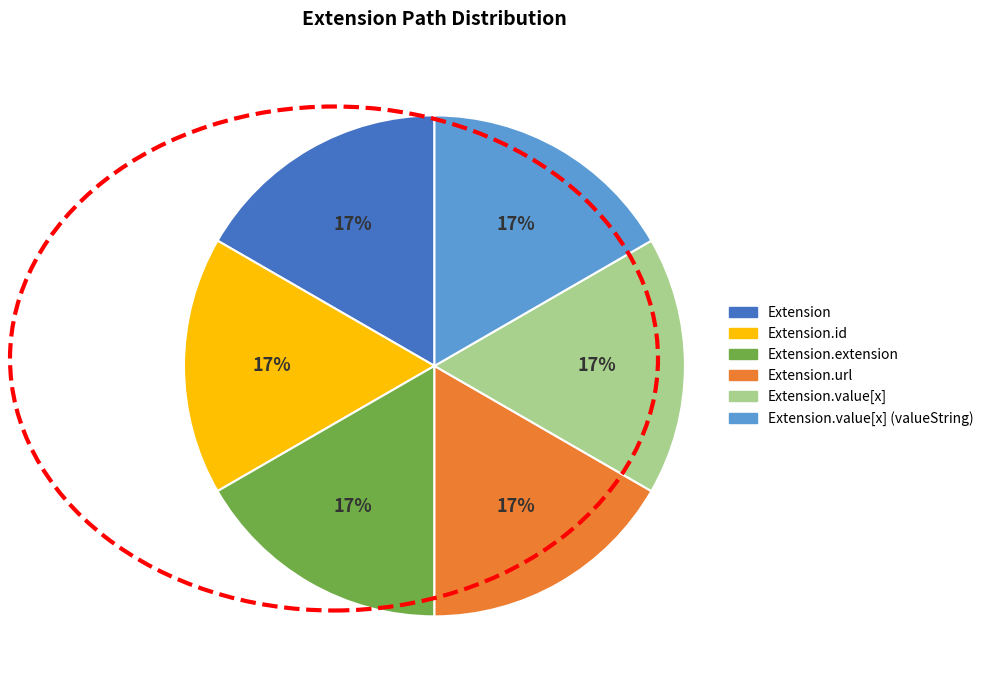

True or false: Extension.value[x] (valueString) accounts for 1% of the total.

False